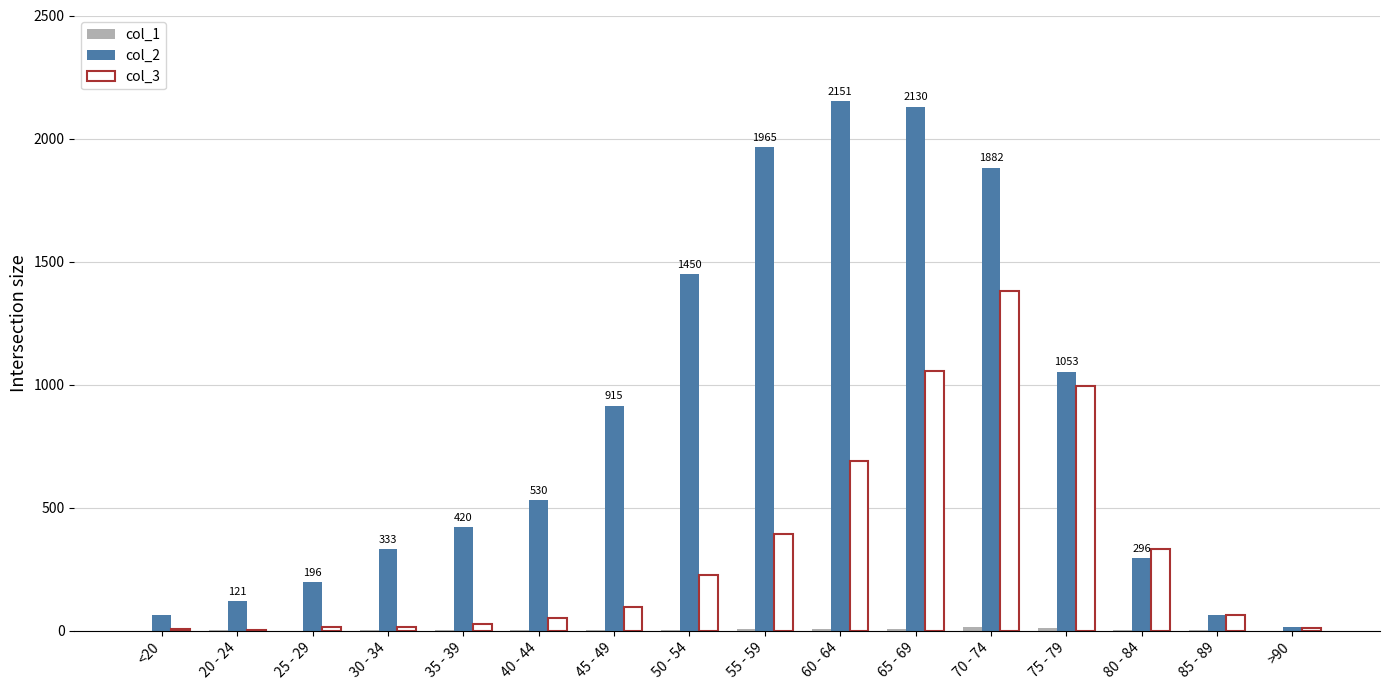

Is it true that col_3 equals 333 at 80 - 84?

True